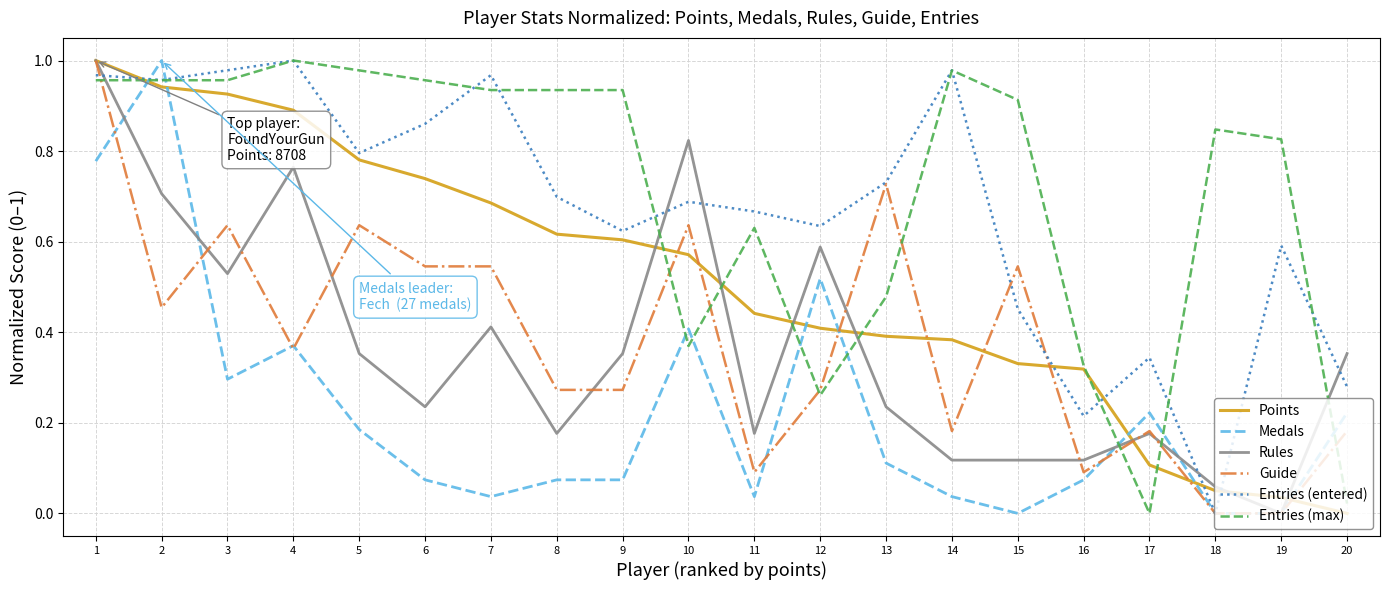

True or false: Points and Entries (entered) cross at least once.

True